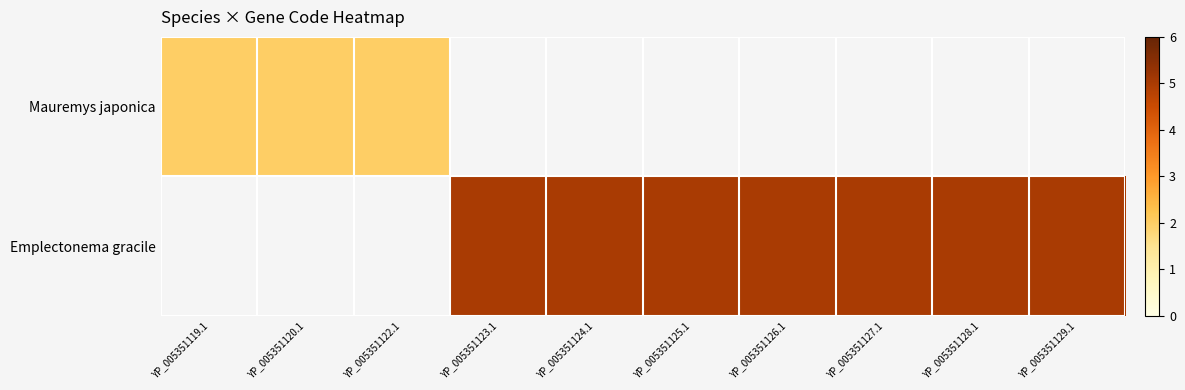

Between YP_005351125.1 and YP_005351127.1, which is larger?

YP_005351127.1